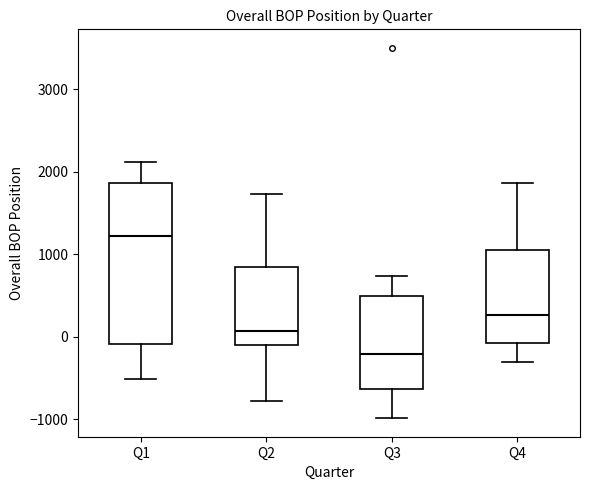

Reading left to right, transcribe this box plot: for each box, give where its median line is, the range the box spans, and where its two whiskers end, as read against the y-axis. The values are not printed on the chart, so give them approximately, as read against the axis.

Q1: median 1200, box -100 to 1900, whiskers -500 to 2100
Q2: median 100, box -100 to 800, whiskers -800 to 1700
Q3: median -200, box -600 to 500, whiskers -1000 to 700
Q4: median 300, box -100 to 1100, whiskers -300 to 1900